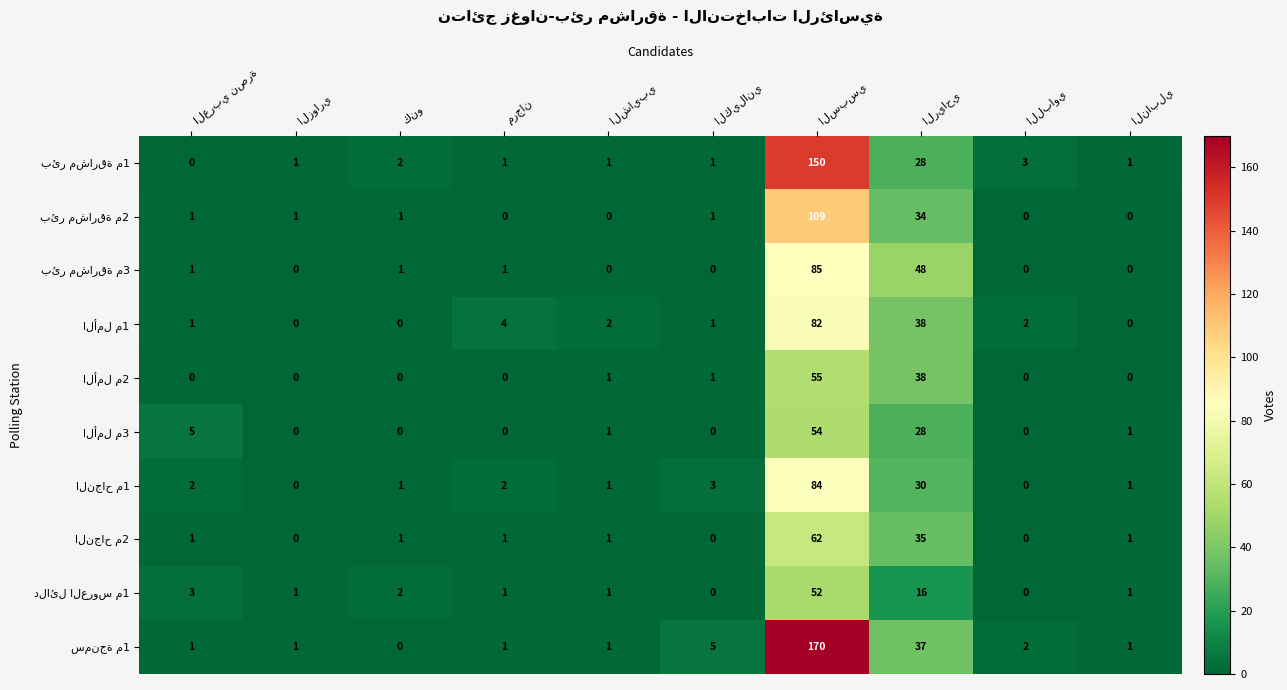

Which label corresponds to the smallest value in the chart?

العربي نصرة